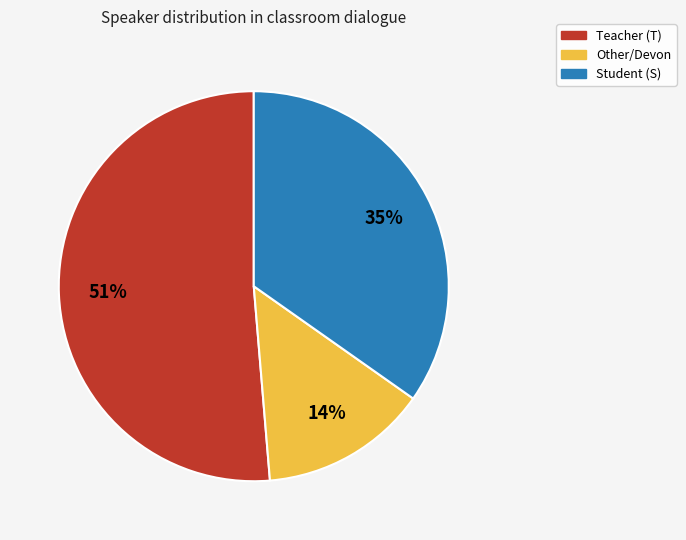

Does any single category account for the majority?

Yes